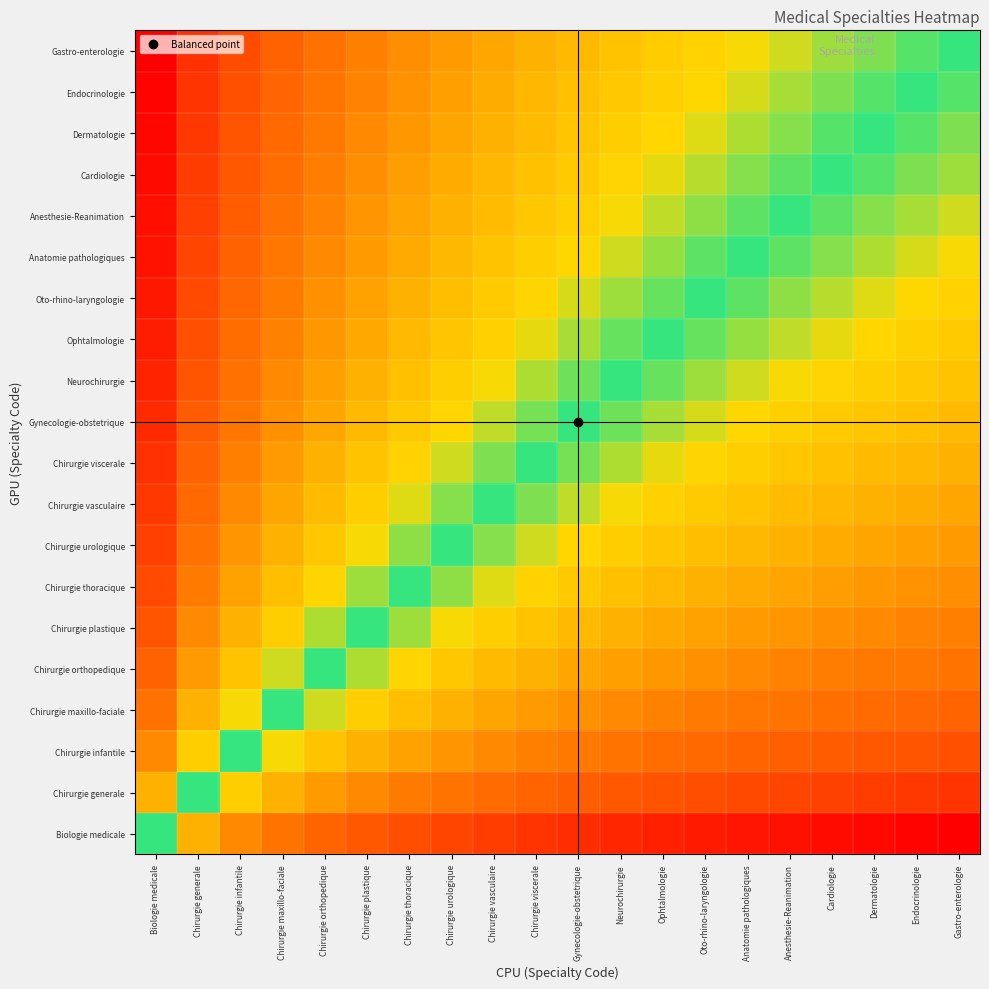

What is the total value across all series at Cardiologie?

12.4